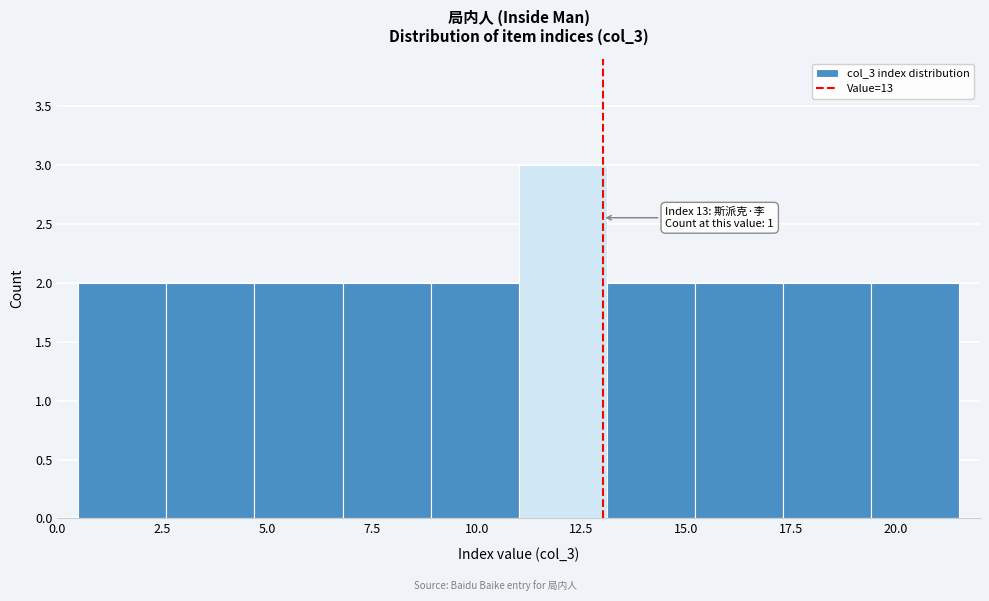

Over which range of the x-axis is the bar tallest?

11.0 to 13.1